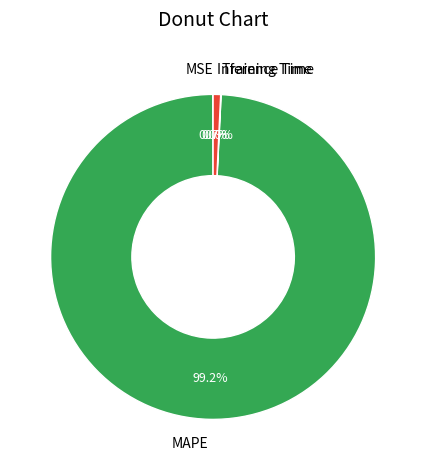

Which category has the biggest portion of the pie?

MAPE